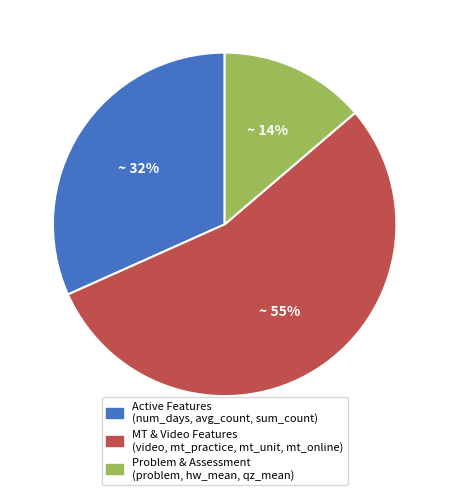

Does any single category account for the majority?

Yes